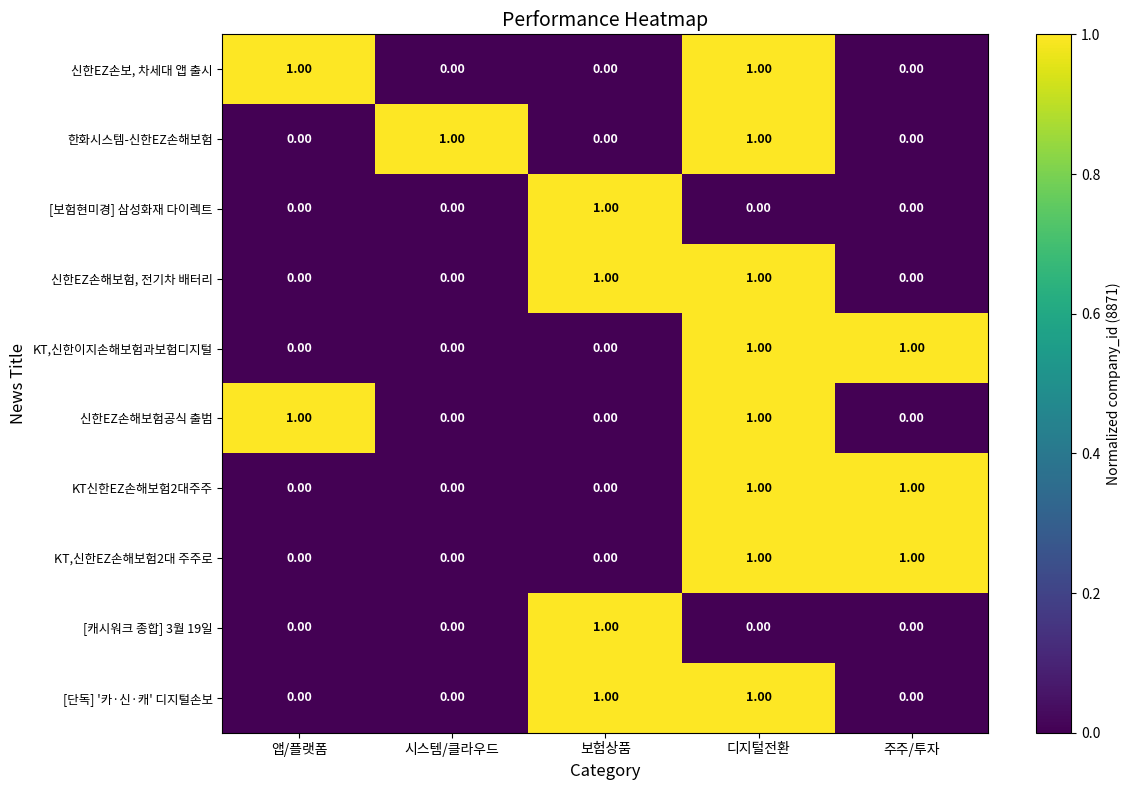

At how many categories does at least one series exceed 0?

5